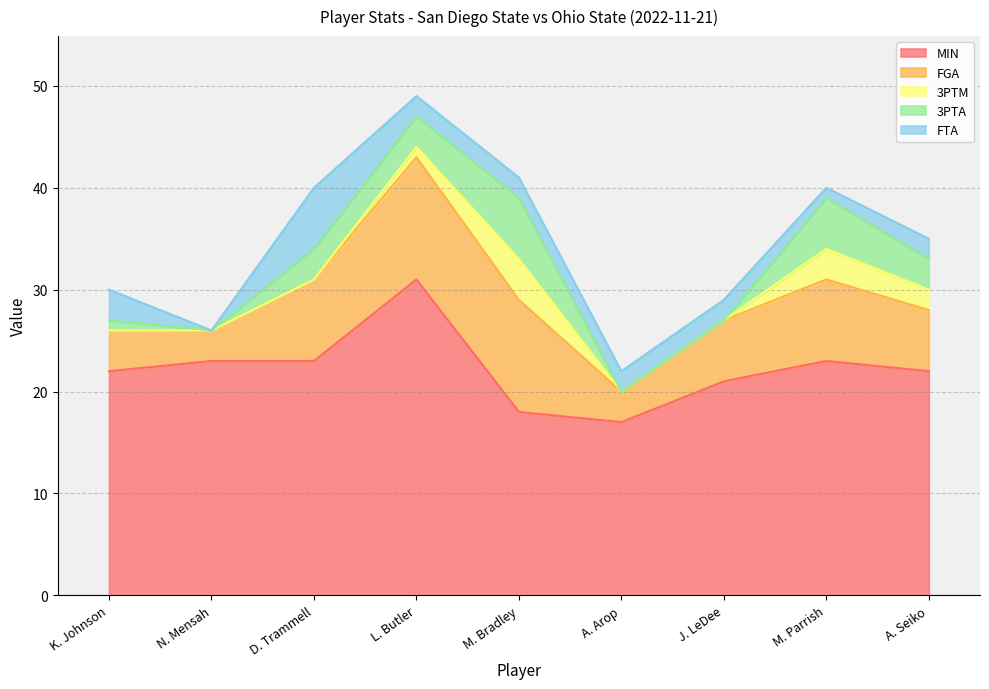

Rank the categories by 3PTA value from highest to lowest.

M. Bradley, M. Parrish, D. Trammell, L. Butler, A. Seiko, K. Johnson, N. Mensah, A. Arop, J. LeDee